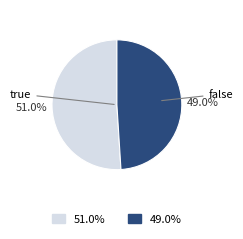

Is there any slice that represents more than half of the pie?

Yes